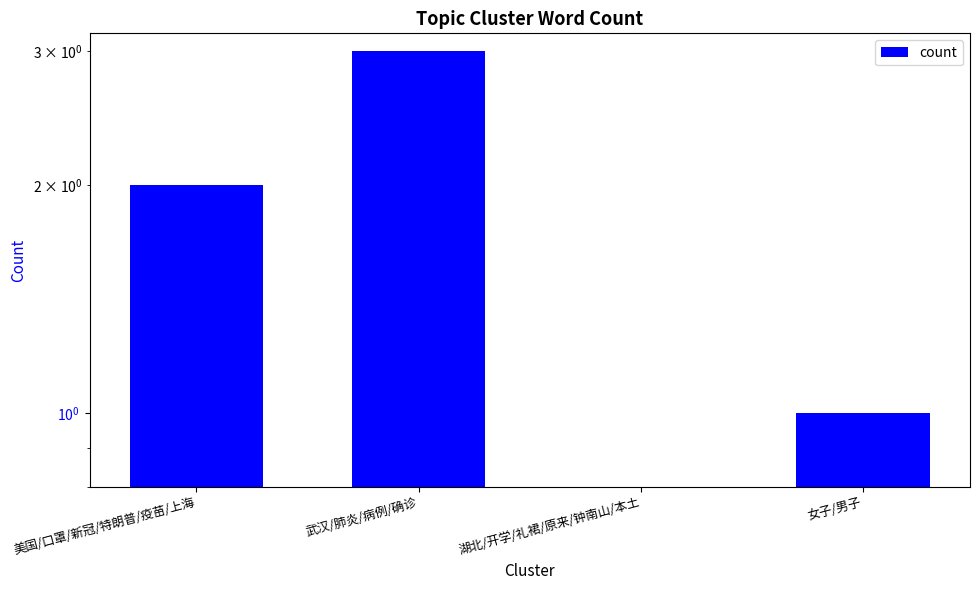

True or false: the data shows 1 at 美国/口罩/新冠/特朗普/疫苗/上海.

False